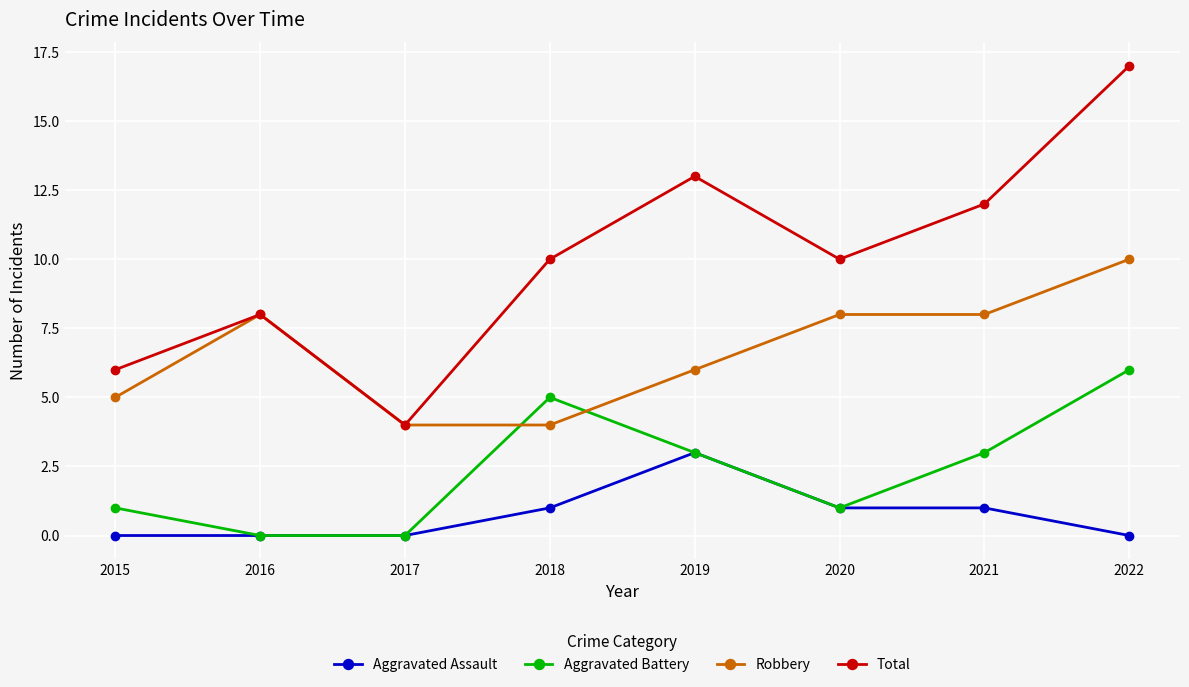

True or false: Total has a value of 5 at 2020.

False